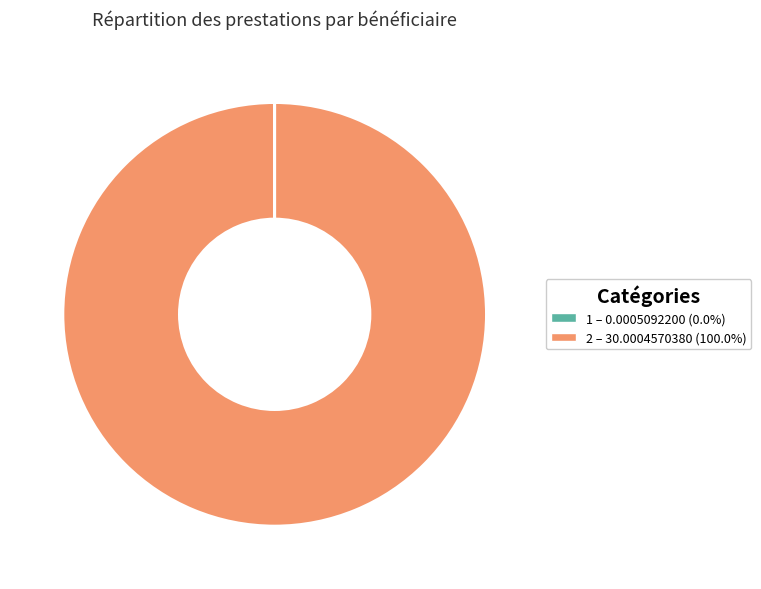

Does any single category account for the majority?

Yes